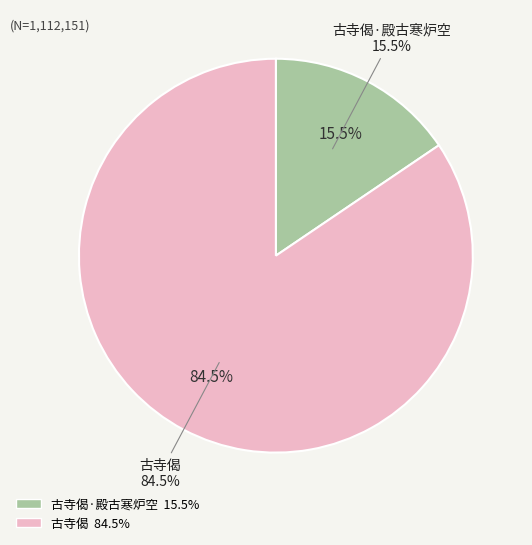

What is the largest slice in the pie chart?

古寺偈